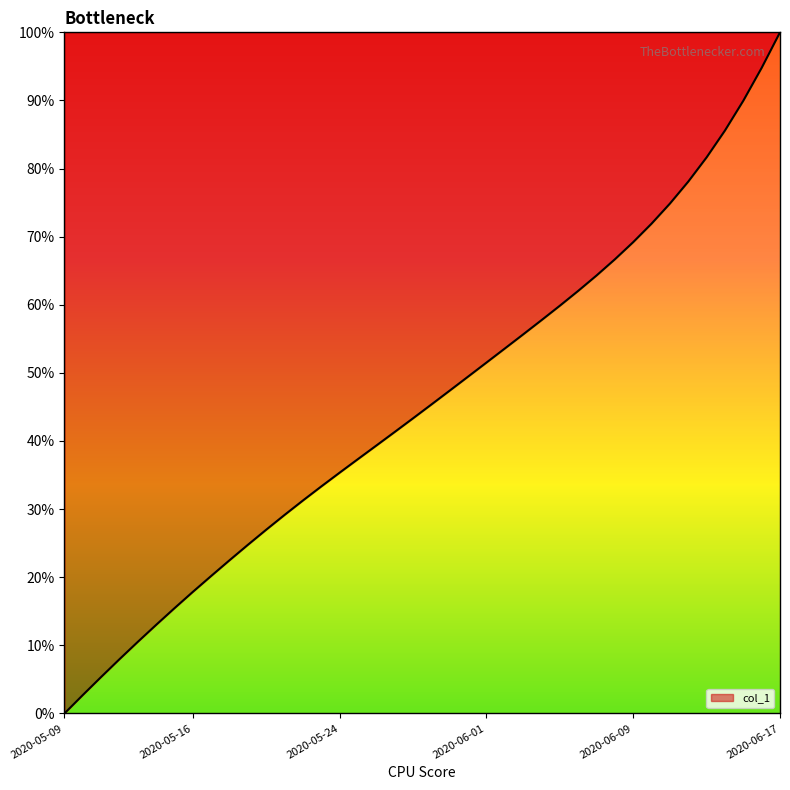

What is the difference between the maximum and minimum values?

100.0